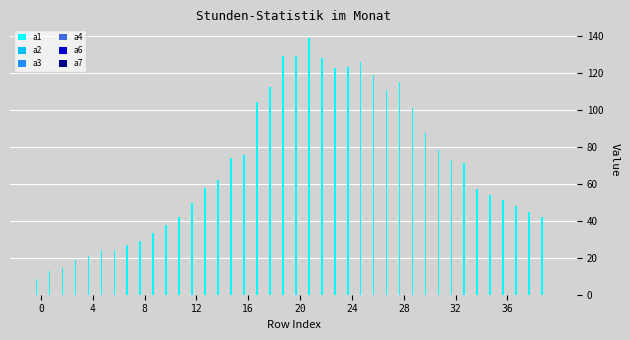

What is the maximum value for a1?

138.5